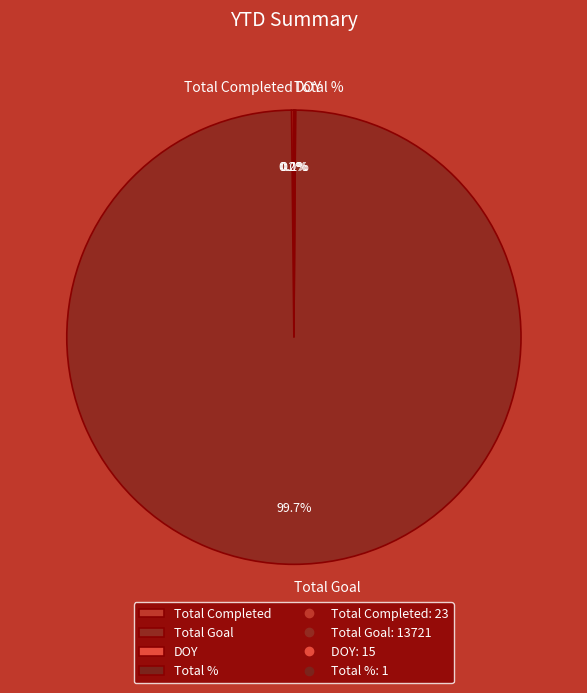

What is the largest slice in the pie chart?

Total Goal